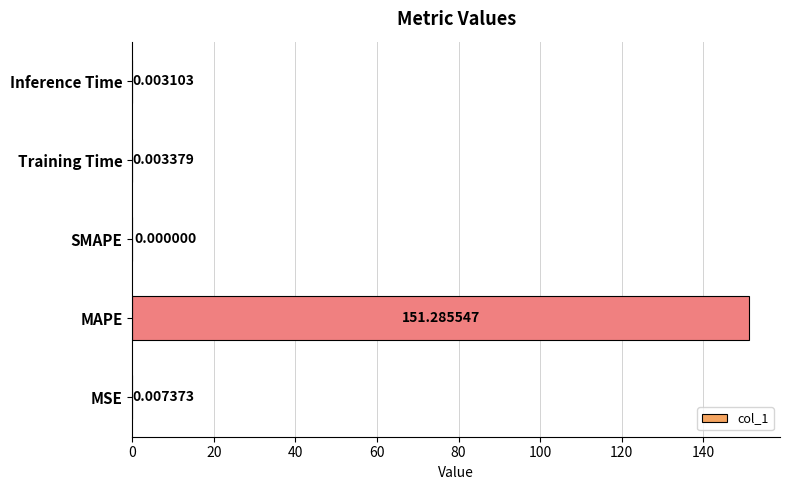

Which category has the highest value across all series?

MAPE